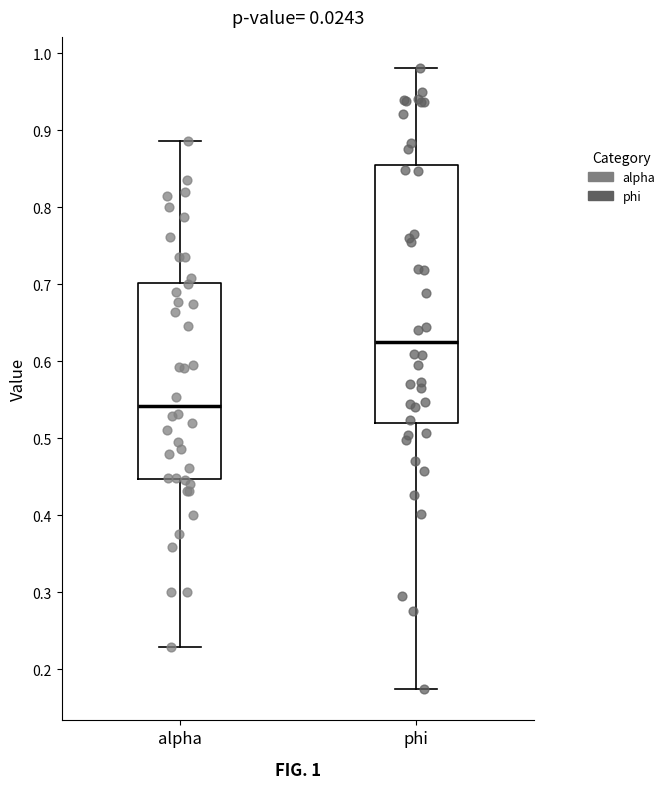

Reading left to right, transcribe this box plot: for each box, give where its median line is, the range the box spans, and where its two whiskers end, as read against the y-axis. The values are not printed on the chart, so give them approximately, as read against the axis.

alpha: median 0.54, box 0.45 to 0.70, whiskers 0.23 to 0.89
phi: median 0.63, box 0.52 to 0.85, whiskers 0.17 to 0.98